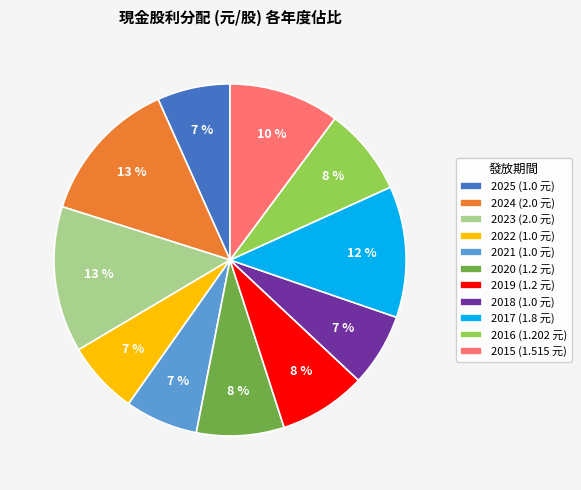

To the nearest percent, what is the difference between the 2022 (1.0 元) and 2019 (1.2 元) slice percentages?

1%